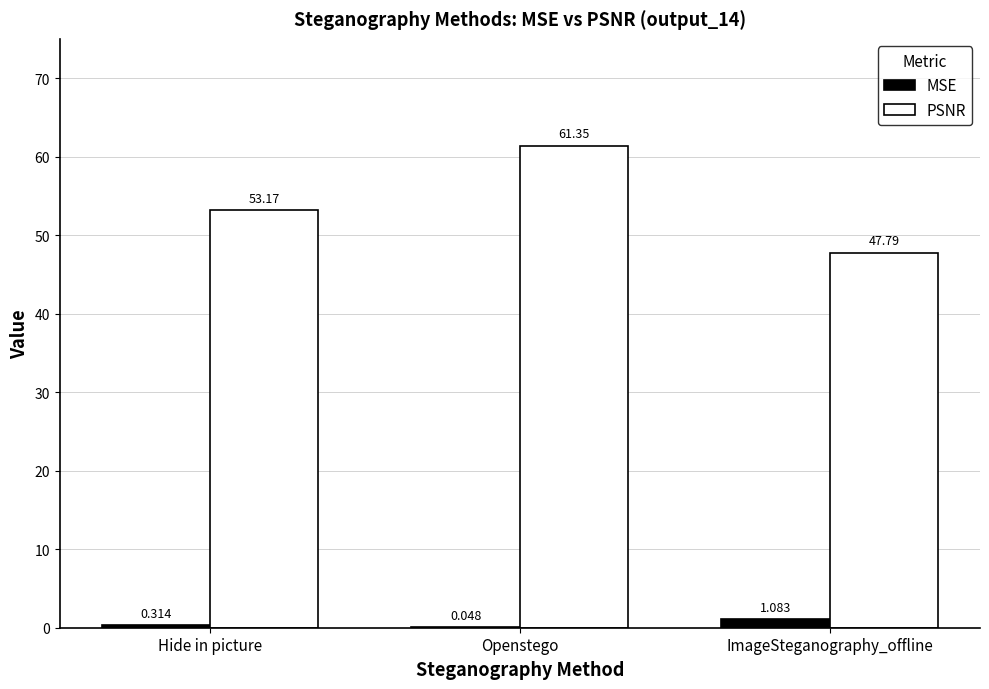

Is it true that PSNR equals 61.4 at Openstego?

True